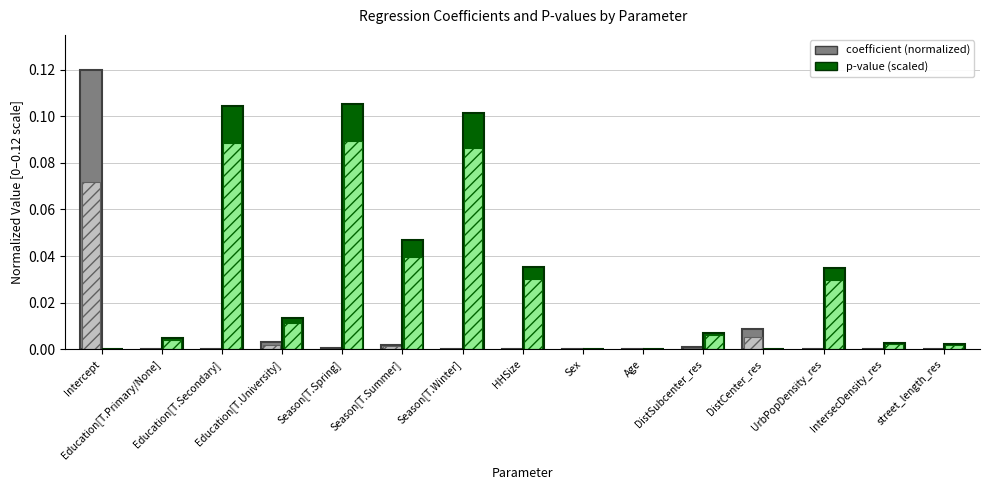

List the labels in order of coefficient (normalized) value, smallest first.

Sex, Education[T.Primary/None], Education[T.Secondary], HHSize, Season[T.Winter], Age, IntersecDensity_res, street_length_res, UrbPopDensity_res, Season[T.Spring], DistSubcenter_res, Season[T.Summer], Education[T.University], DistCenter_res, Intercept